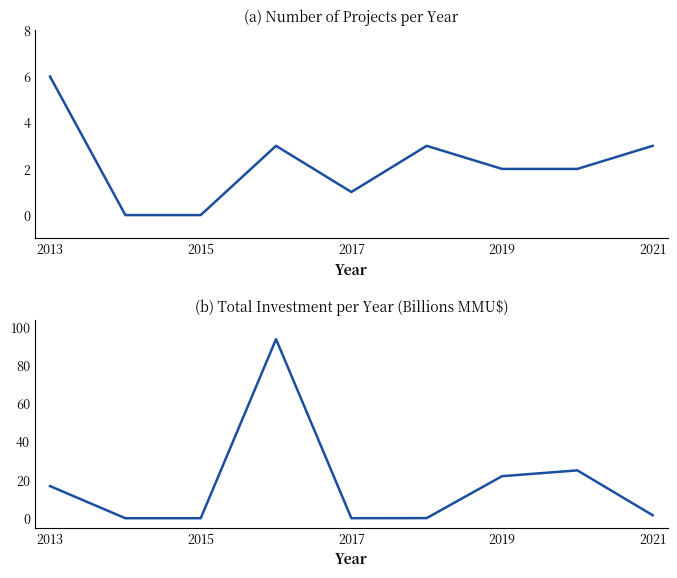

How many interior local peaks does the Investment (MMU$) series have?

2